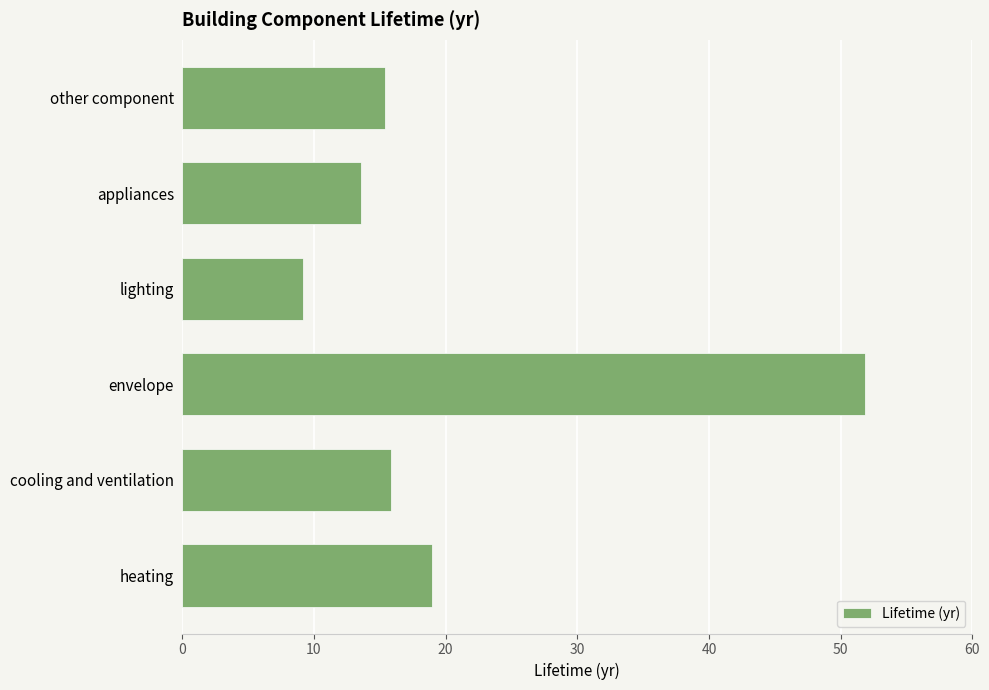

What is the difference between the maximum and minimum values?

42.7